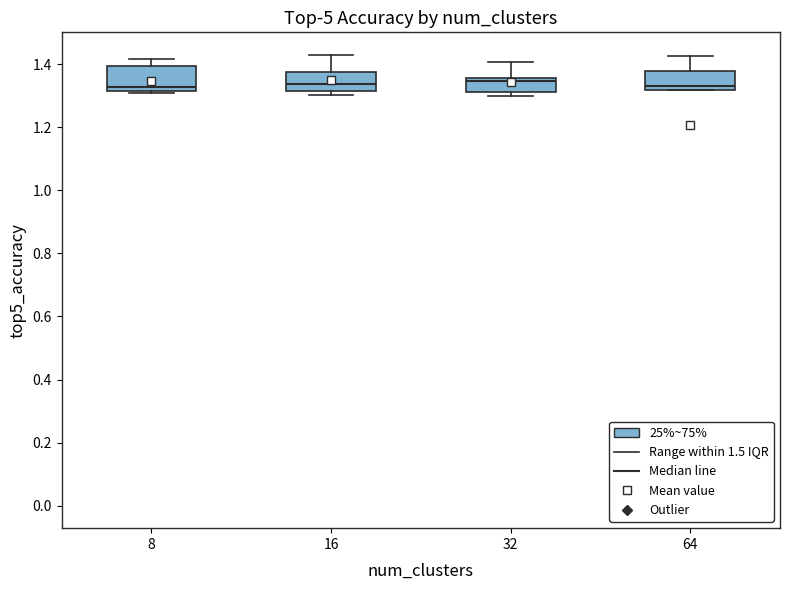

Reading left to right, read every box against the y-axis: the position of its median line, the range the box covers, and the ends of its whiskers. The values are not printed on the chart, so give them approximately, as read against the axis.

8: median 1.32 (just above the box's lower edge), box 1.32 to 1.40, whiskers 1.32 (just below the box's lower edge) to 1.42
16: median 1.34, box 1.32 to 1.38, whiskers 1.30 to 1.44
32: median 1.34, box 1.32 to 1.36, whiskers 1.30 to 1.40
64: median 1.34, box 1.32 to 1.38, whiskers 1.32 to 1.42